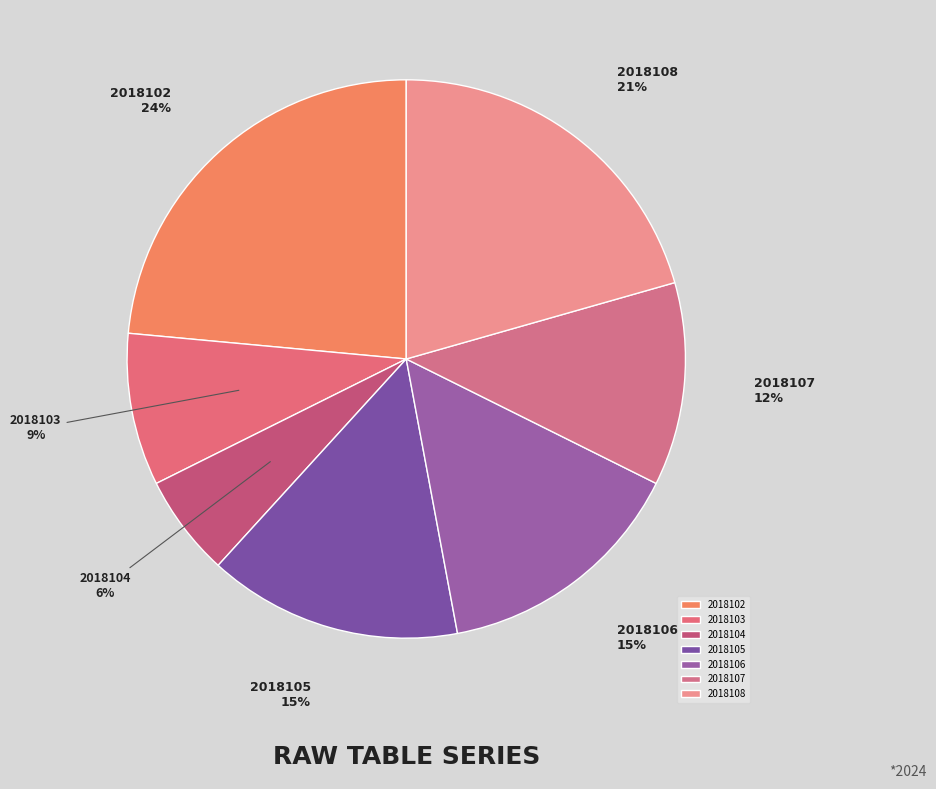

What percentage is the 2018108 slice, to the nearest percent?

21%